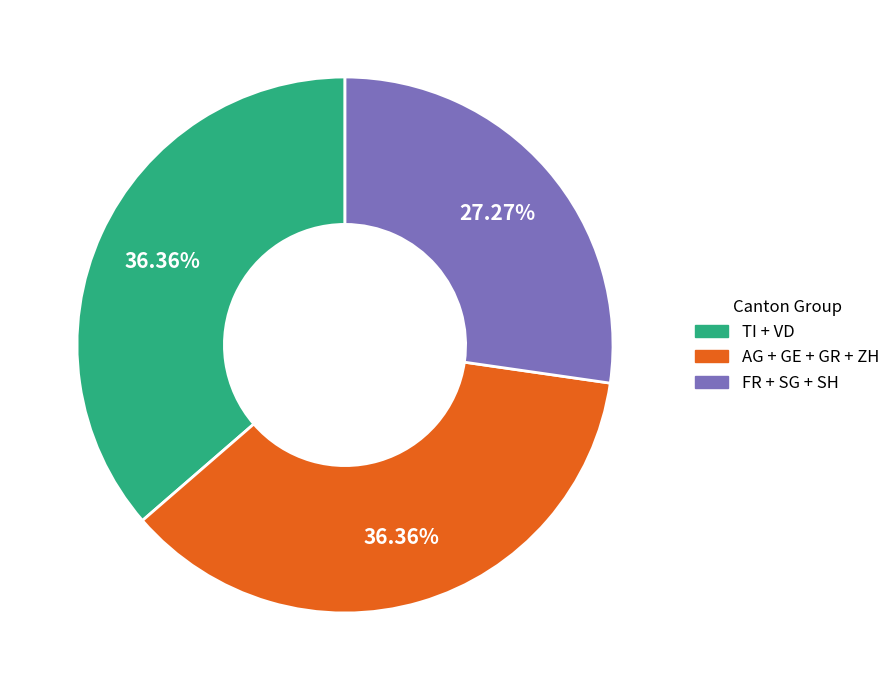

How many slices are in this pie chart?

3